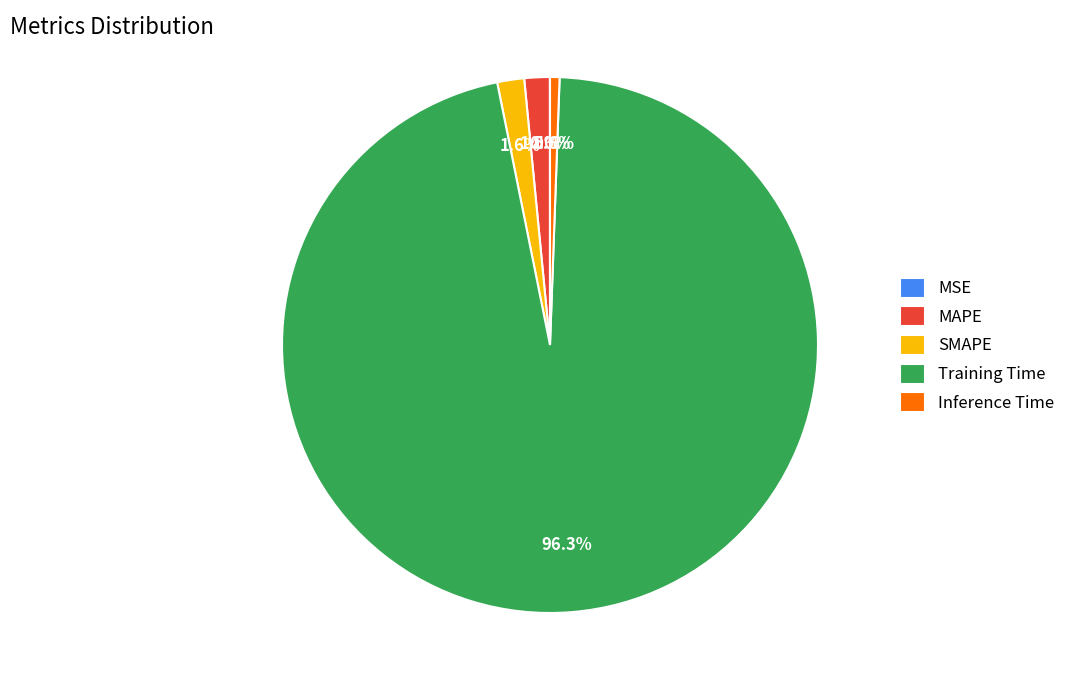

What is the largest slice in the pie chart?

Training Time